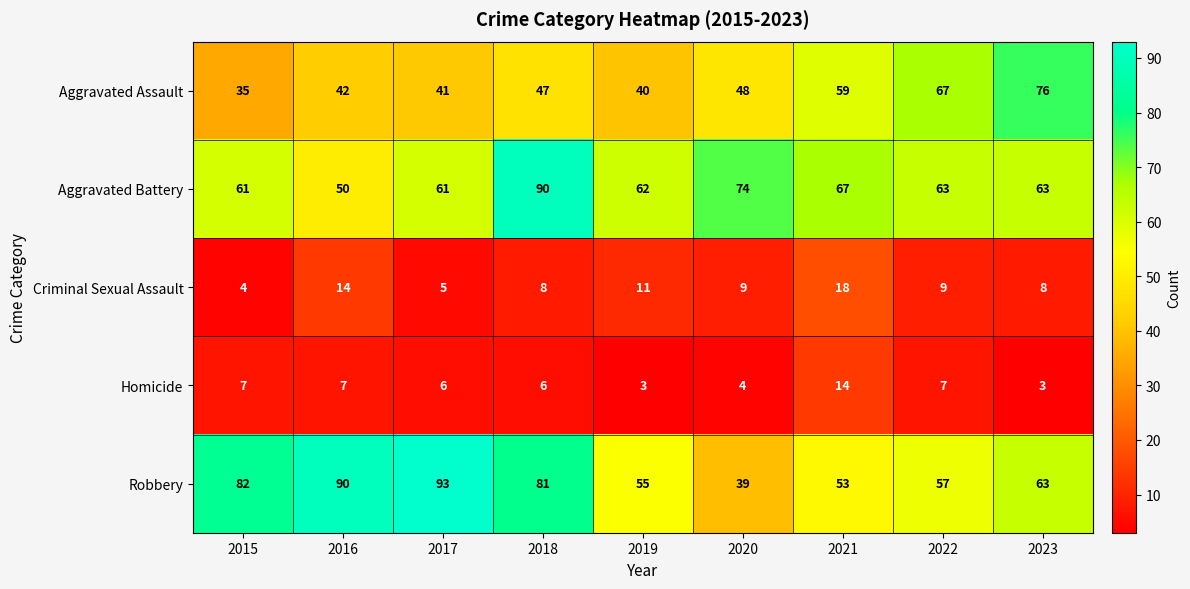

How many values in the Robbery series are below 63?

4